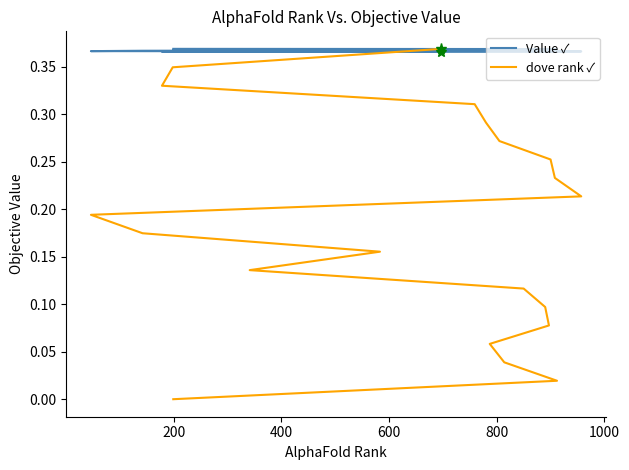

How many series are shown in this chart?

2